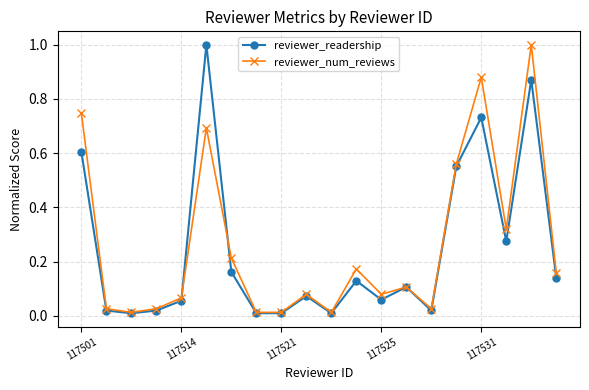

What is the maximum value for reviewer_readership?

1.0